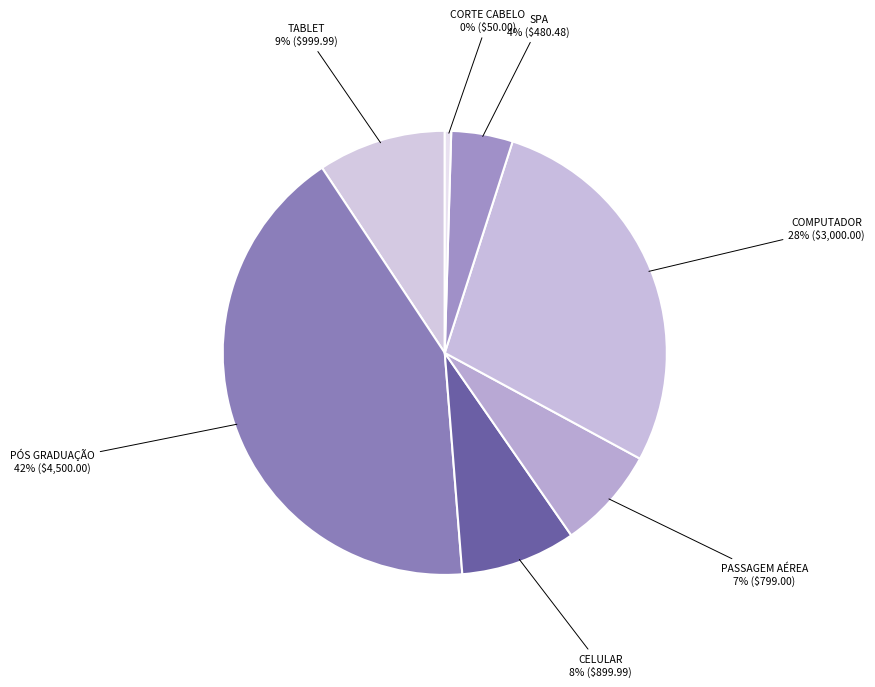

Count the number of slices in the pie.

7